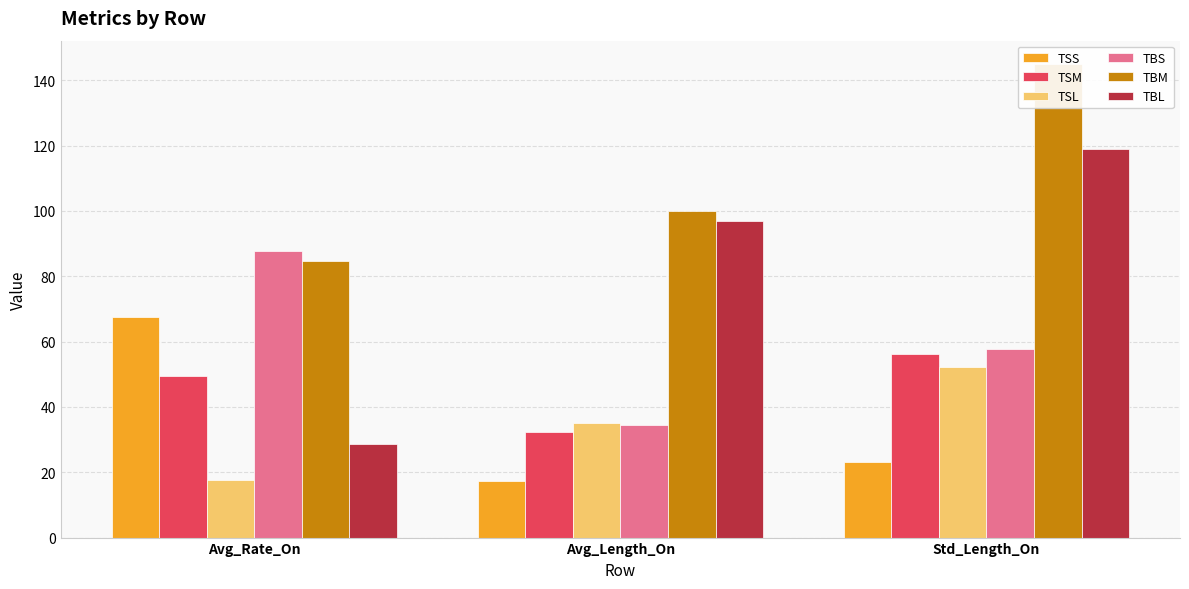

How many values in the TSM series are below 49?

1